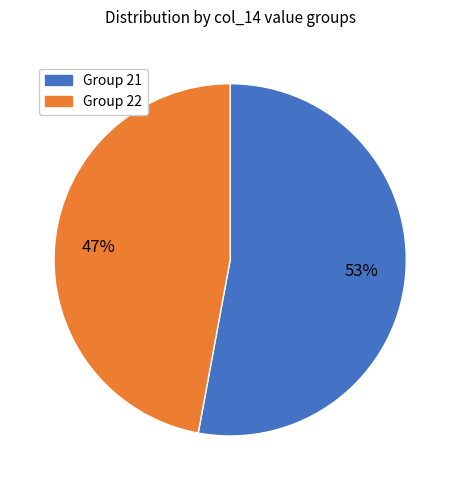

To the nearest percent, what is the difference between the largest and smallest slice percentages?

6%